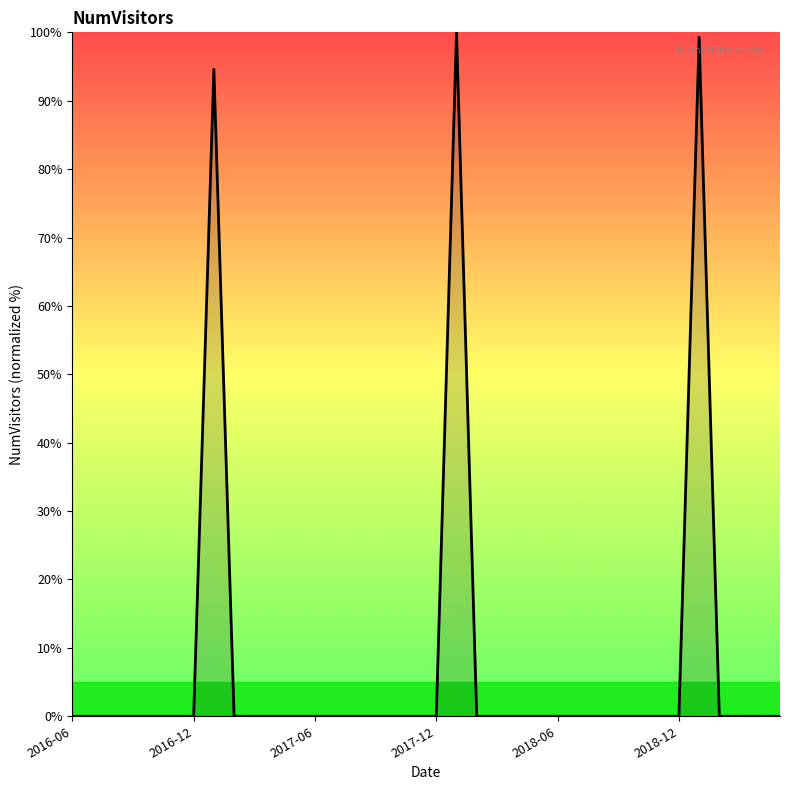

What is the difference between the maximum and minimum values?

100.0